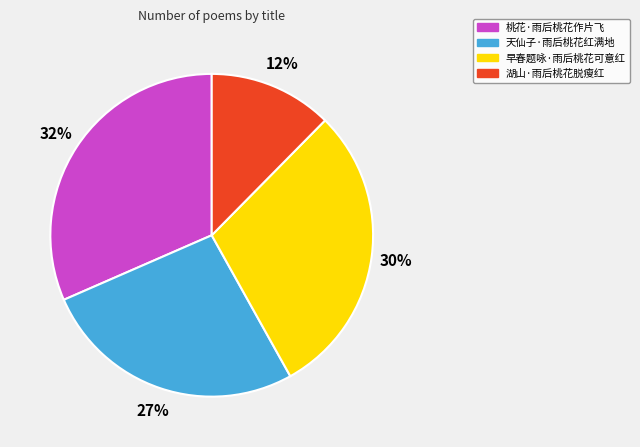

What percentage is the 早春题咏·雨后桃花可意红 slice, to the nearest percent?

30%